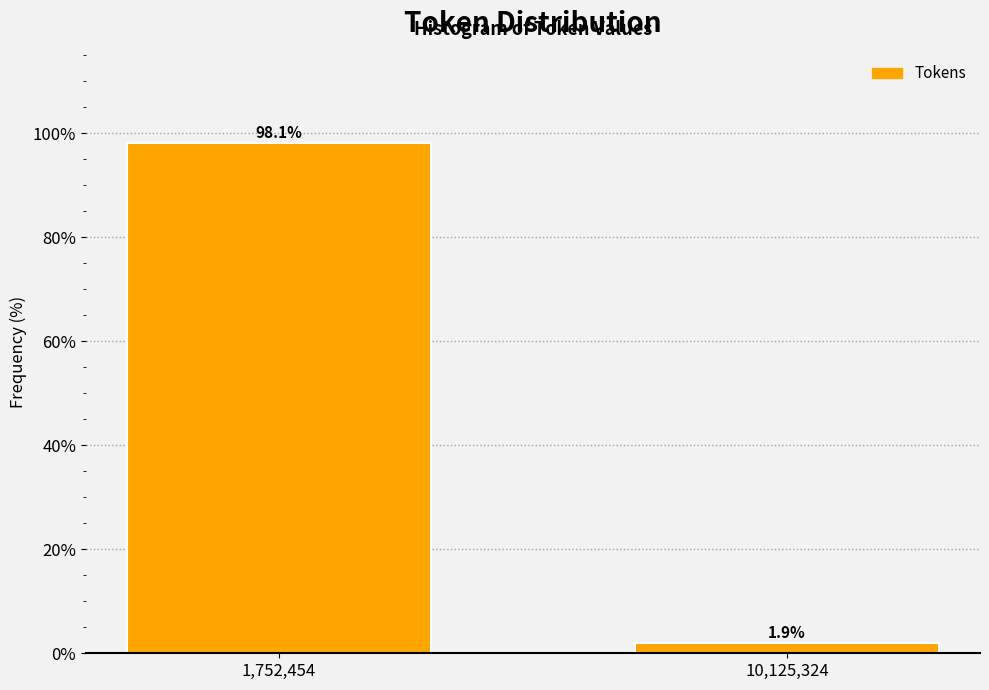

Reading left to right, transcribe all the data shown in this chart.

1,752,454=98.1	10,125,324=1.9